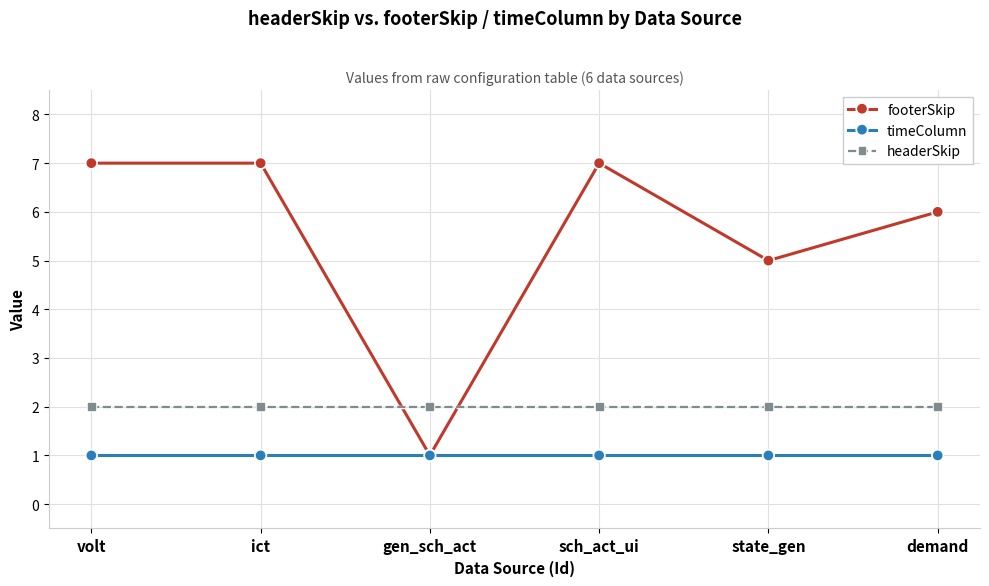

Which series has the largest total across all categories?

footerSkip